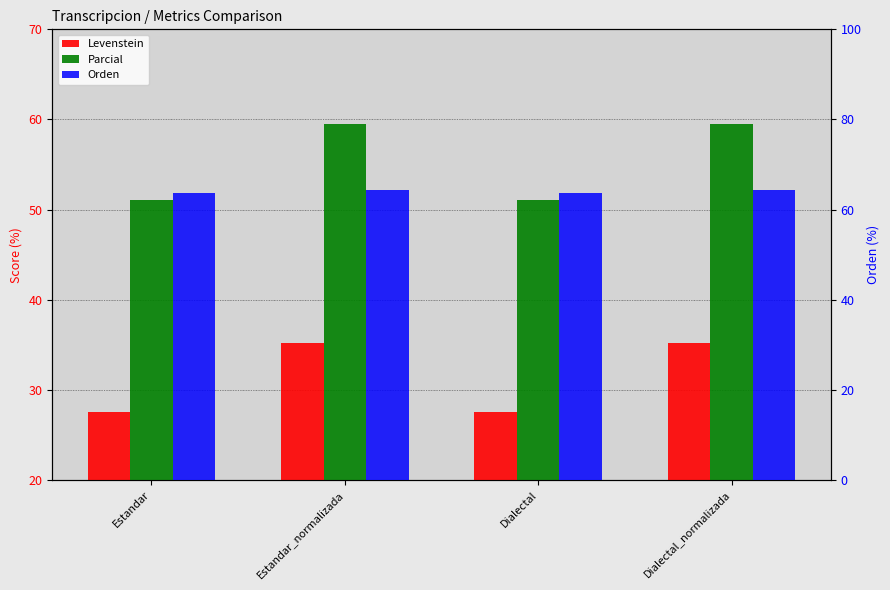

How many data points does each series have?

4